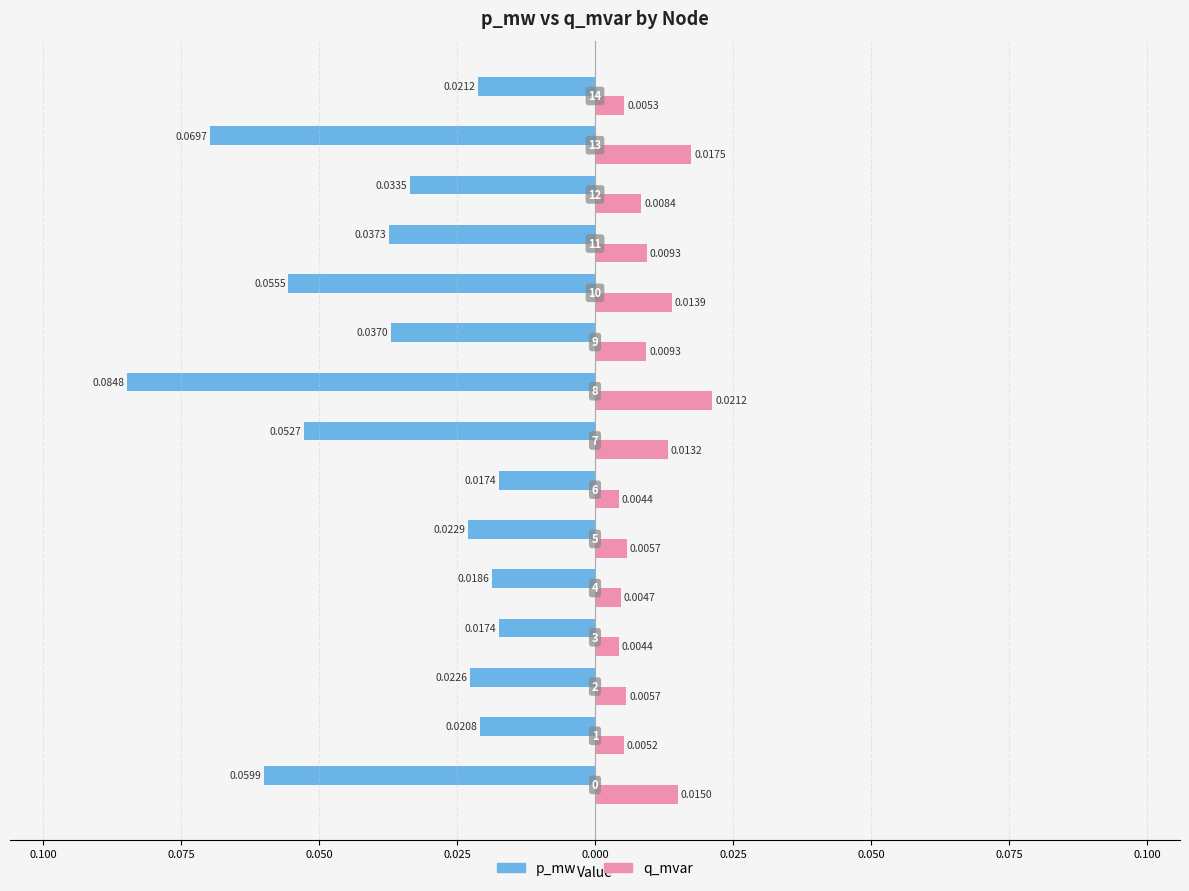

At how many categories does at least one series exceed 0?

15